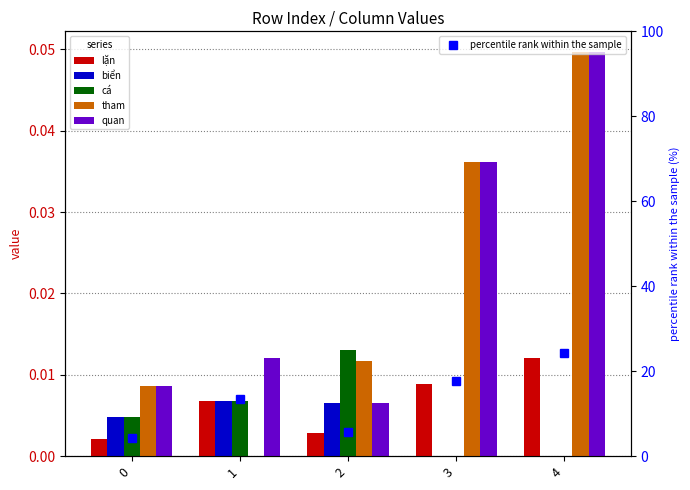

At 3, list the series in order from smallest to largest.

biển, cá, lặn, tham, quan, percentile rank within the sample